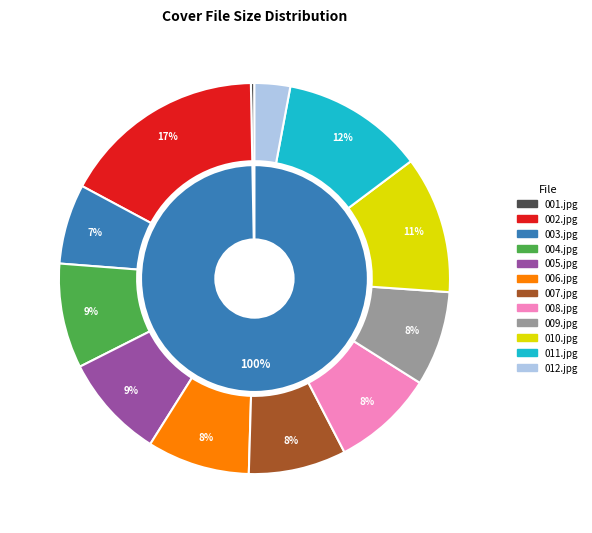

Count the number of slices in the pie.

12